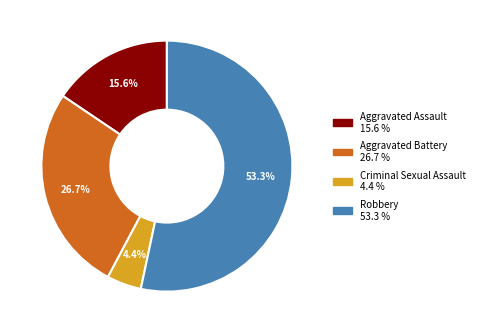

What percentage is the Criminal Sexual Assault slice, to the nearest percent?

4%